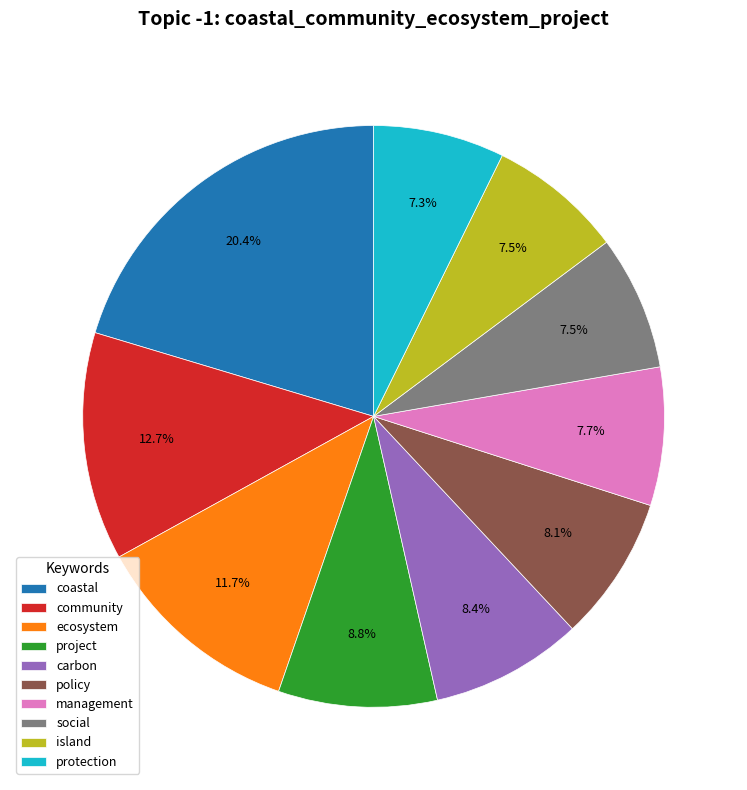

What percentage is the coastal slice, to the nearest percent?

20%